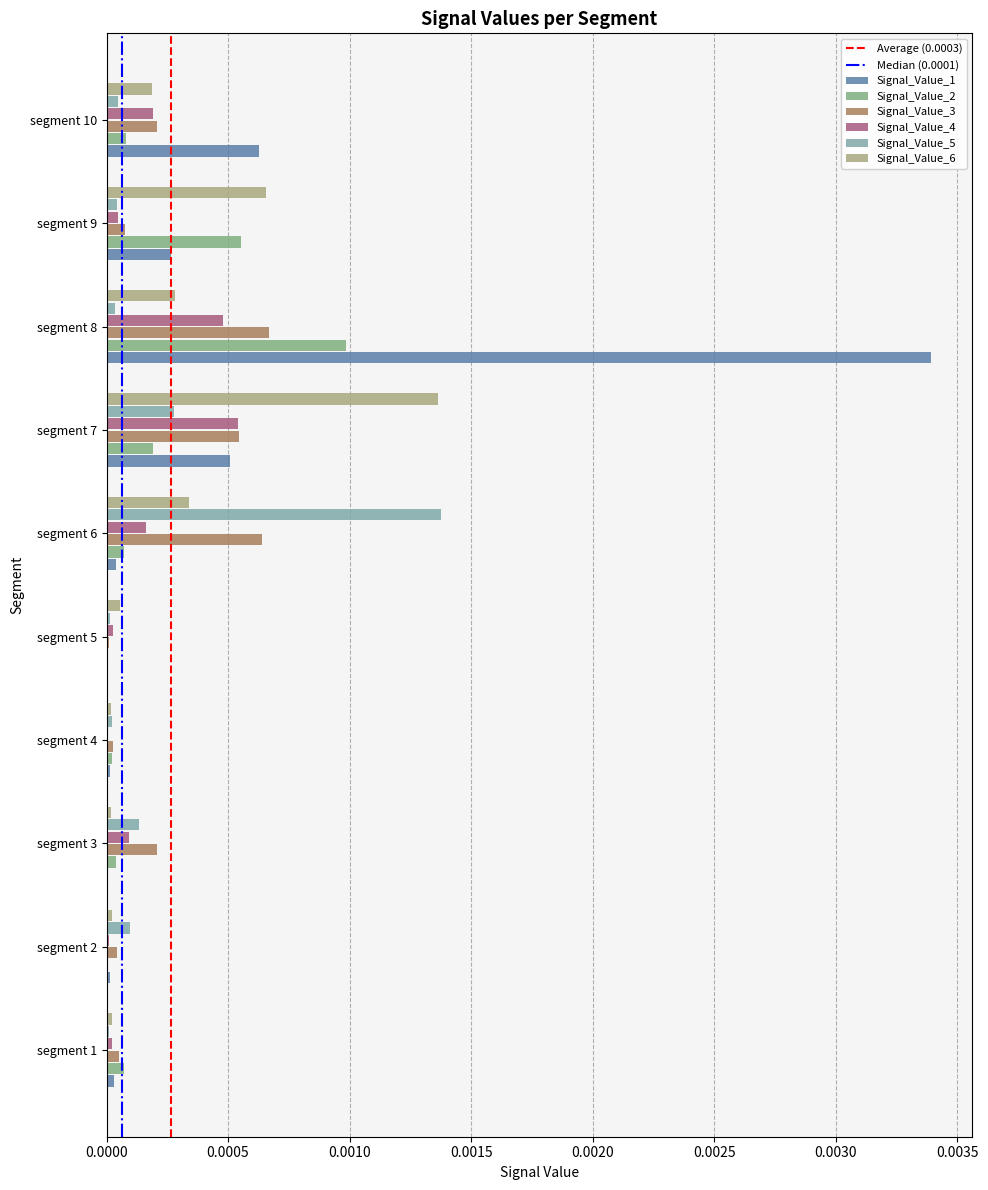

Count the number of data series in this chart.

6